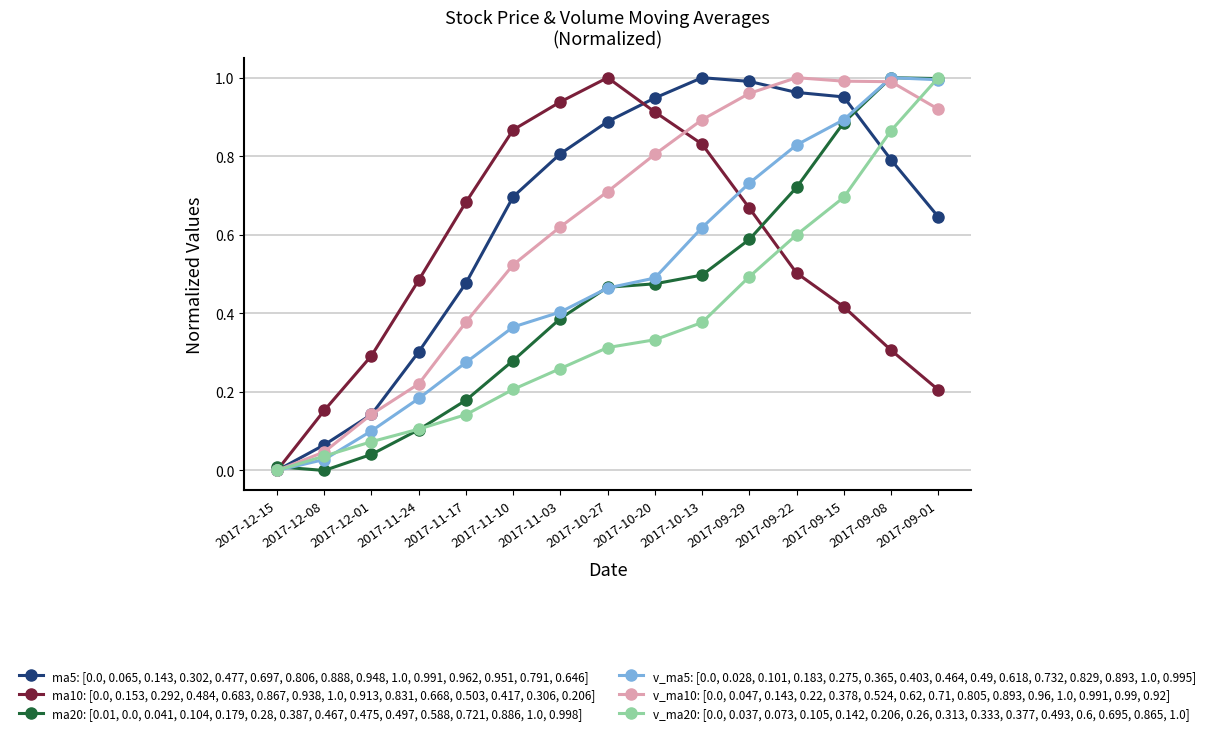

Count the number of data series in this chart.

6